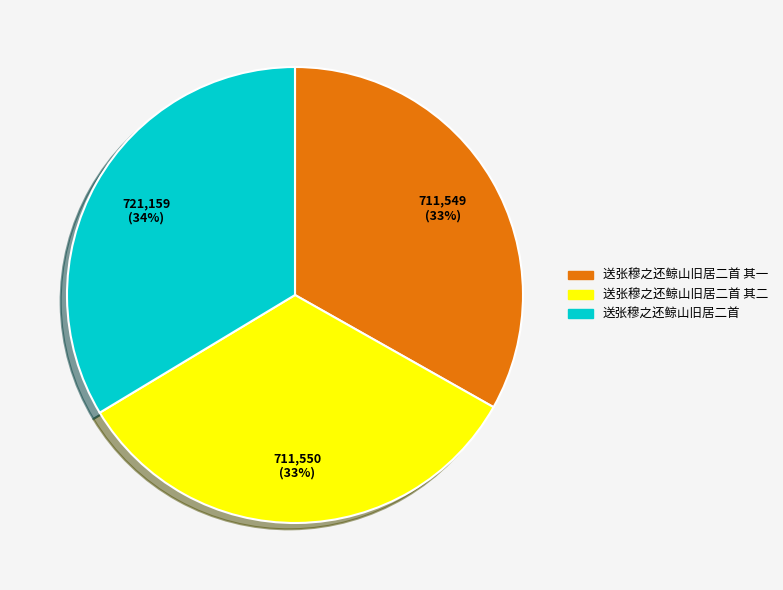

Is the sum of 送张穆之还鲸山旧居二首 其一 and 送张穆之还鲸山旧居二首 其二 greater than half?

Yes